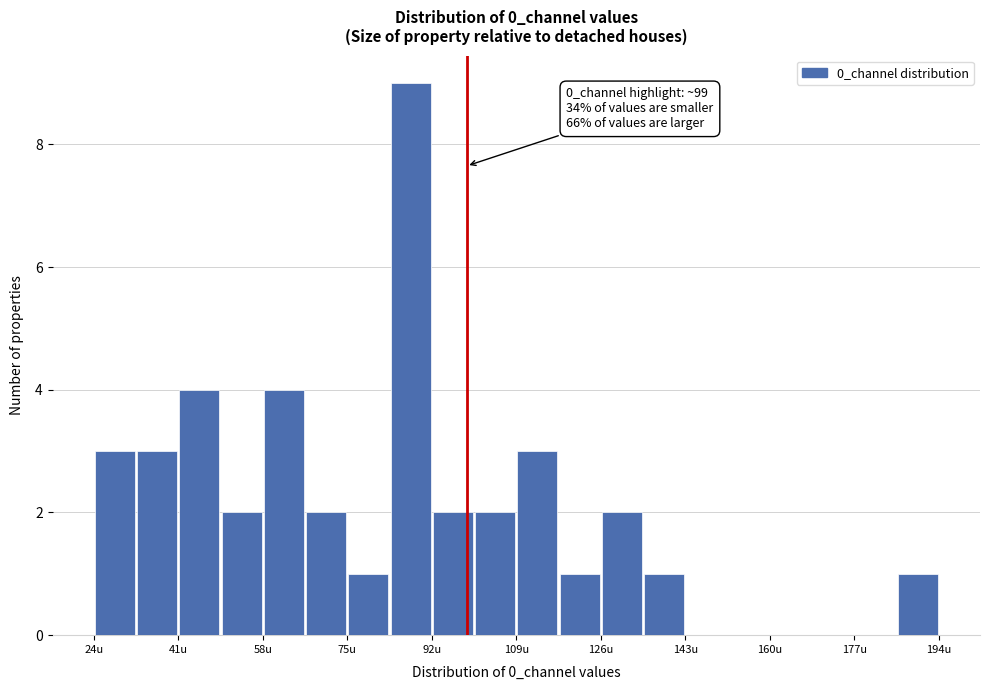

Over which range of the x-axis is the bar tallest?

84 to 92